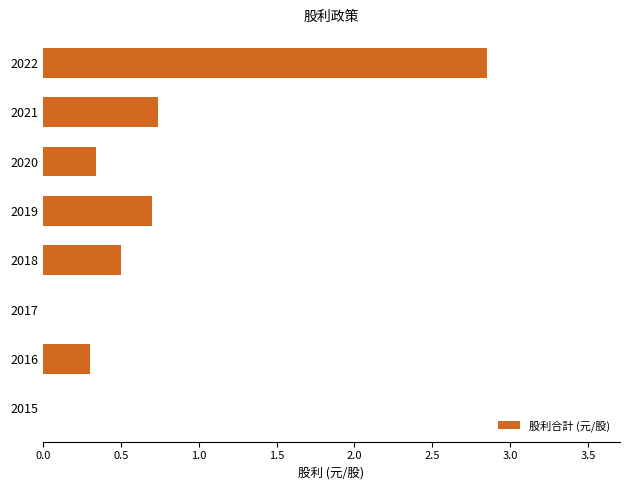

Which label corresponds to the largest value in the chart?

2022